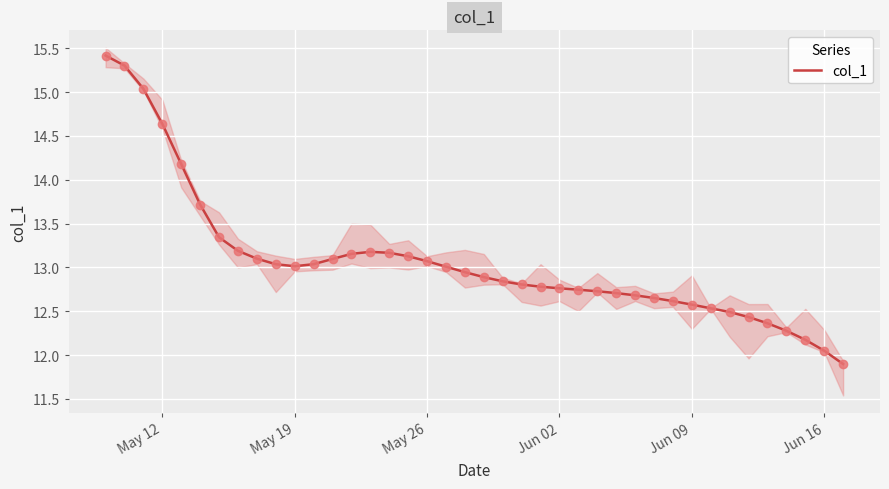

What is the minimum value for col_1?

11.9